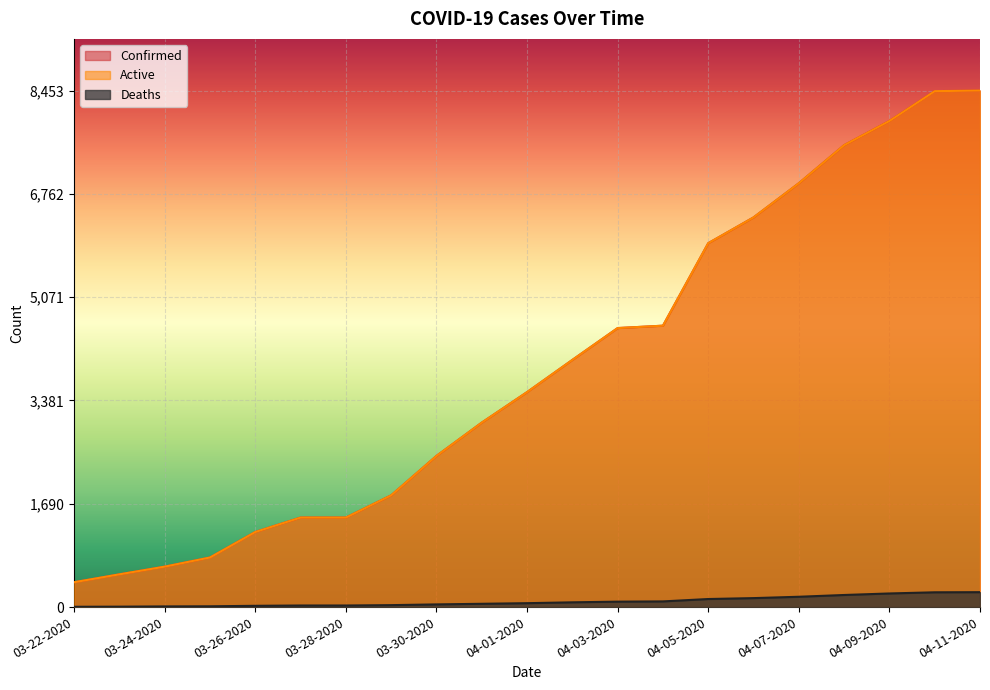

How many lines are shown in the chart?

3